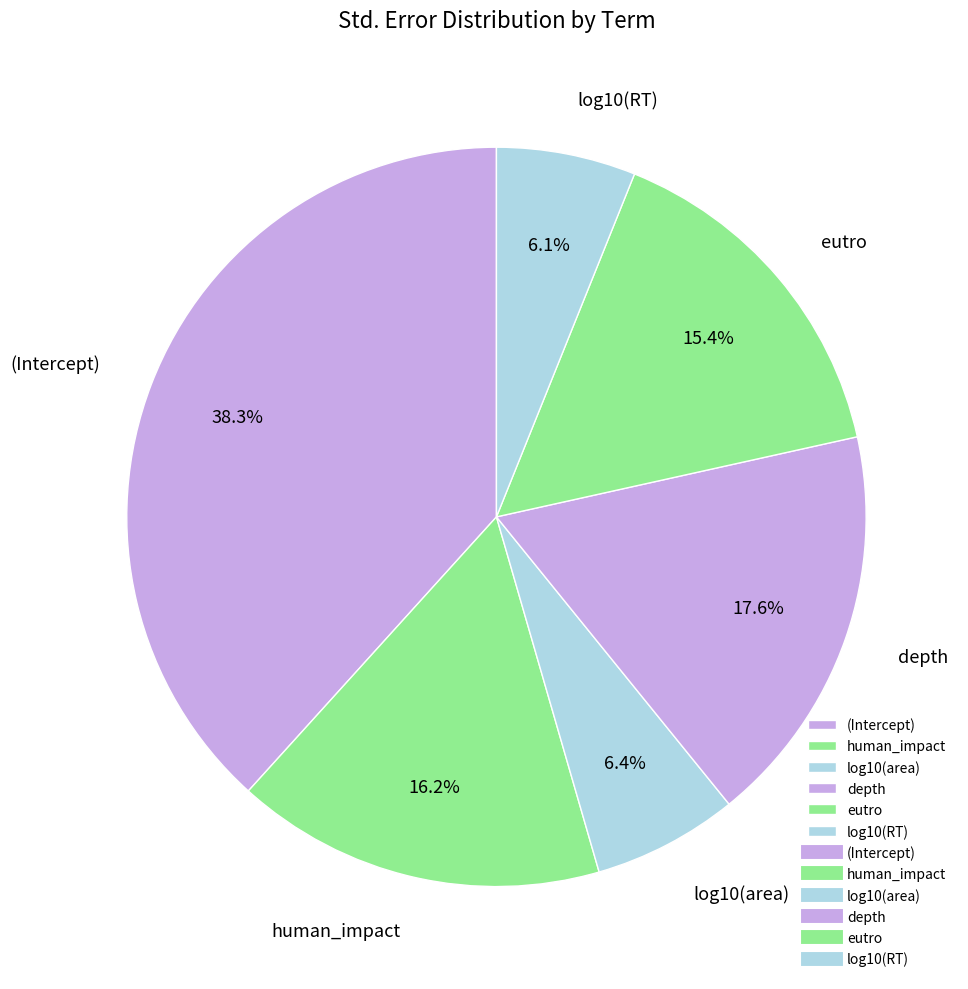

What is the largest slice in the pie chart?

(Intercept)